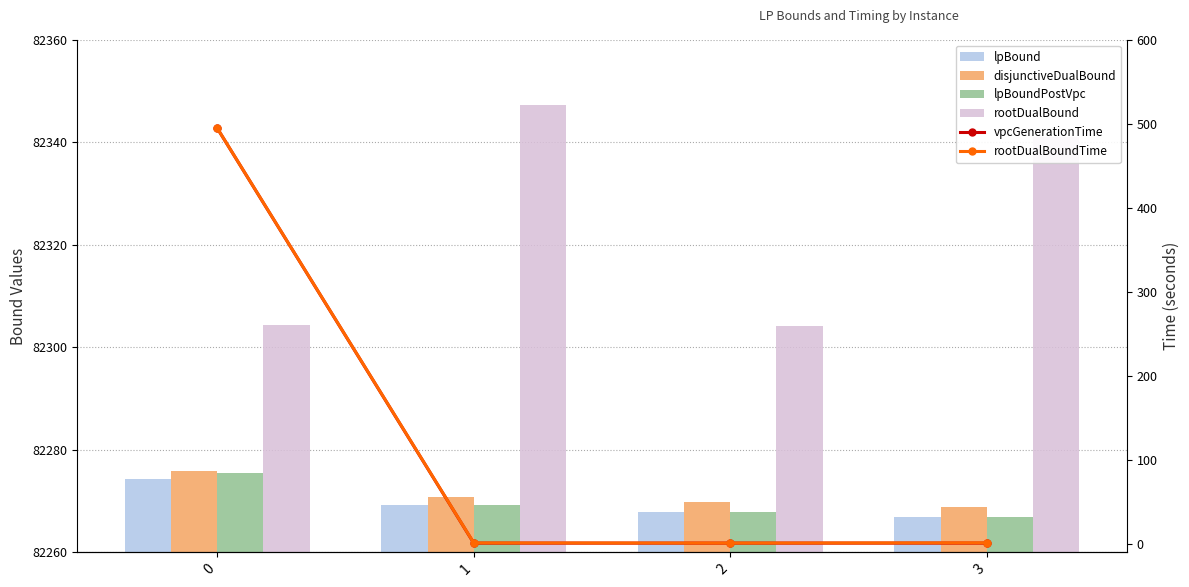

What value does the rootDualBoundTime series have at 2?

0.5